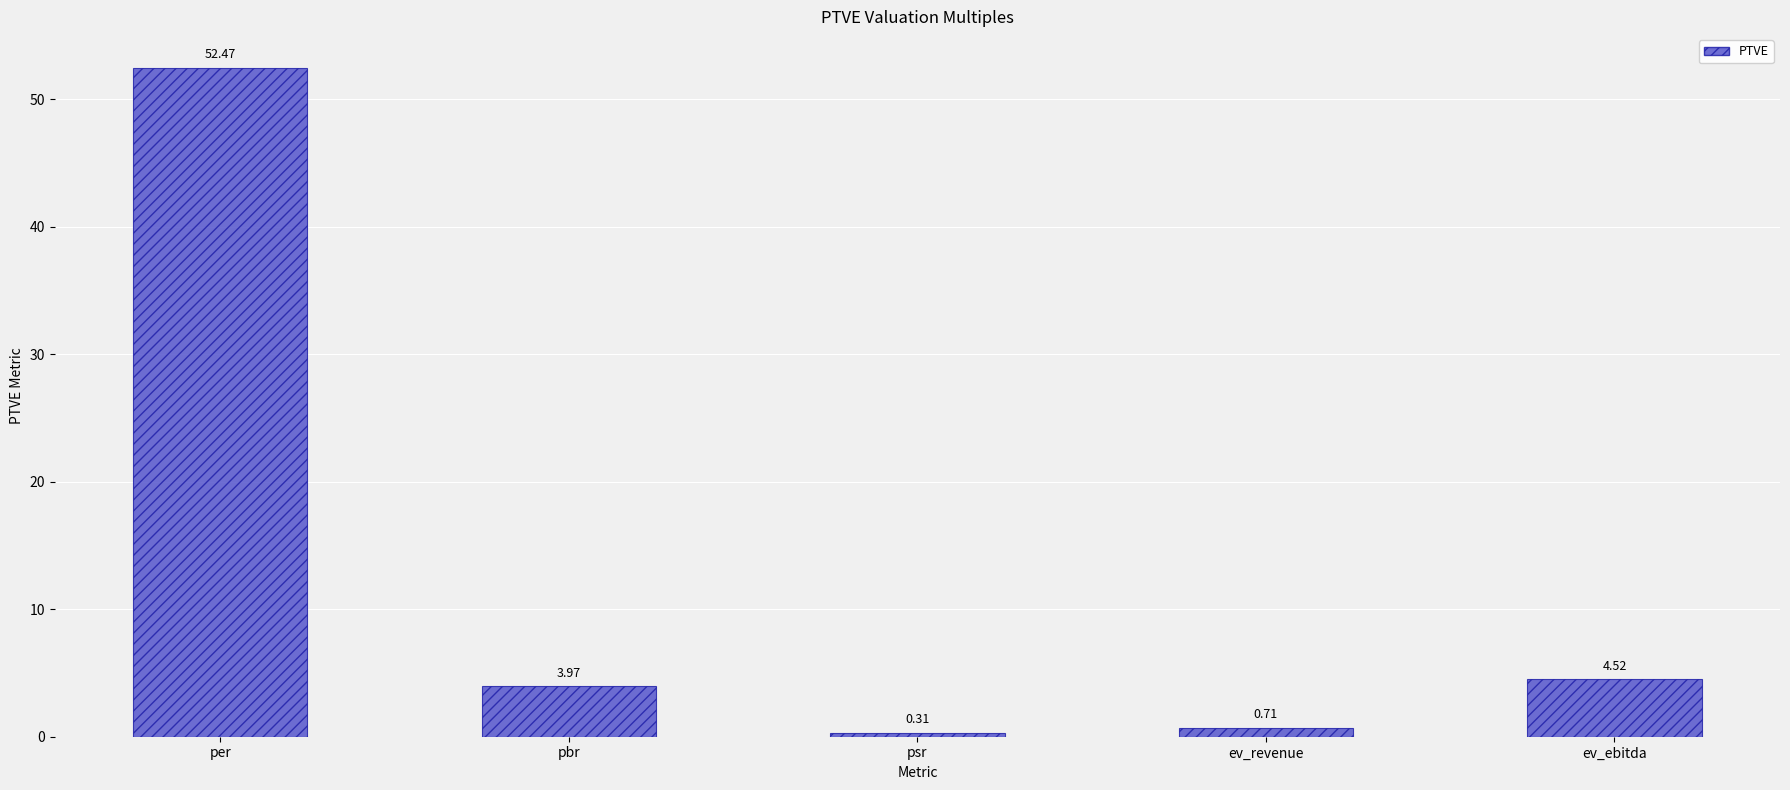

What is the label of the 3rd bar from the right?

psr